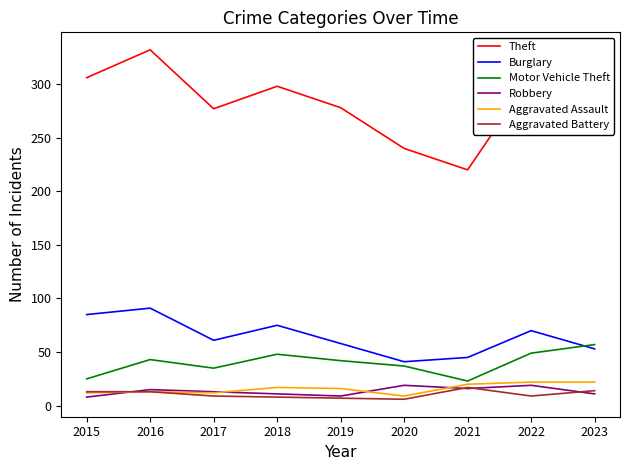

What is the highest value of the Motor Vehicle Theft series?

57